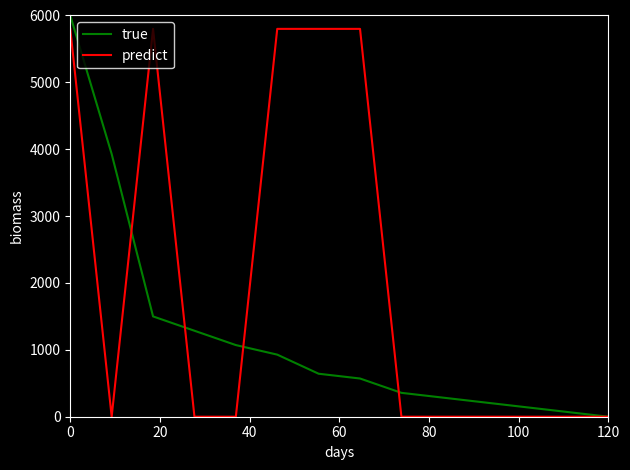

What is the greatest value displayed?

6000.0